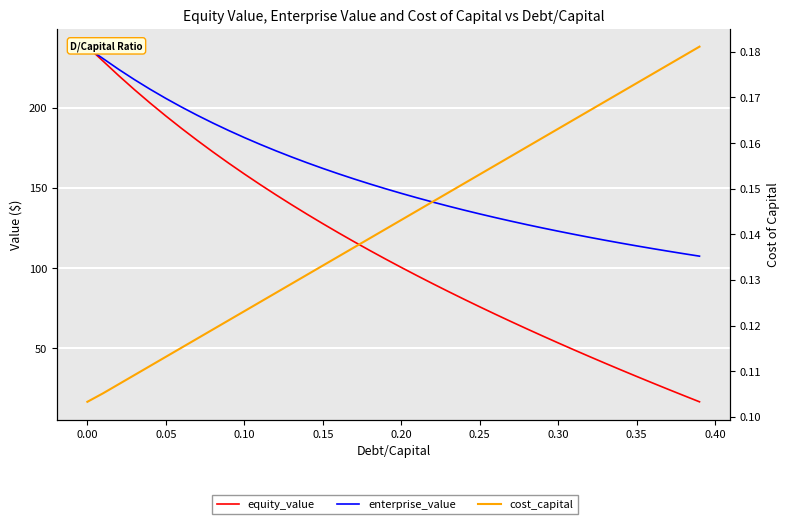

The enterprise_value series shows 191.3 at 0.25. True or false?

False